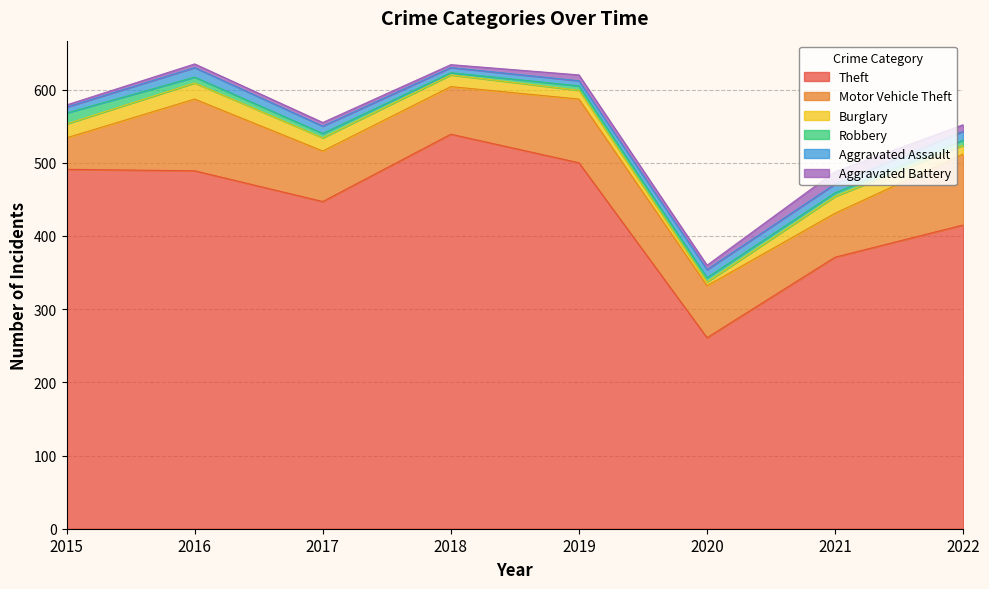

Which series has the widest spread of values?

Theft